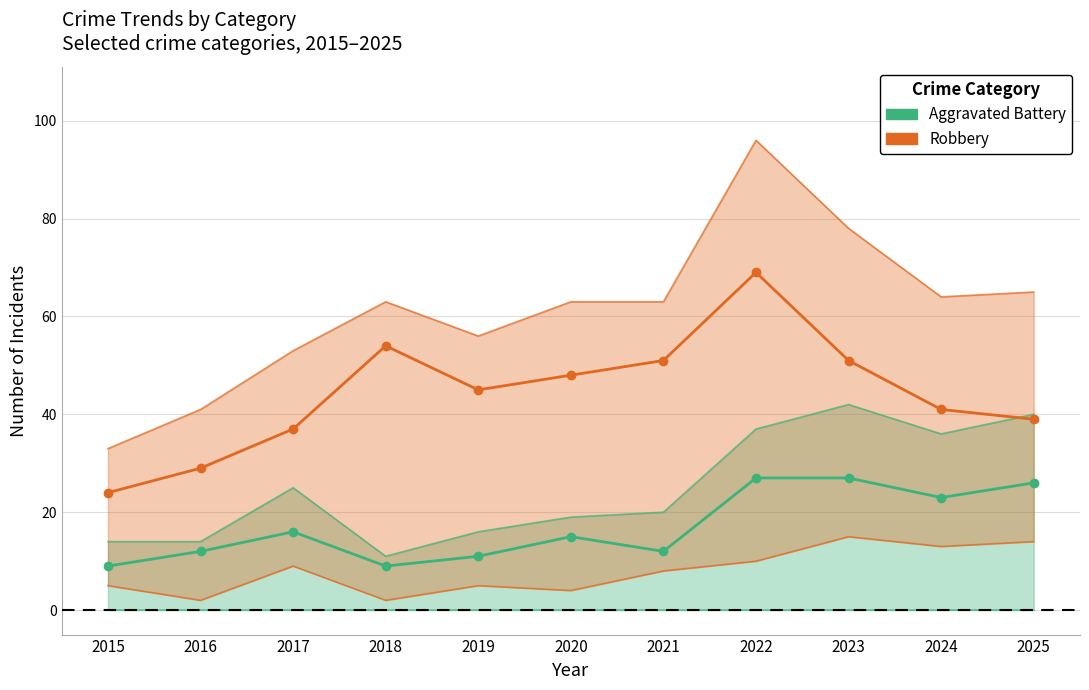

At which label does Aggravated Battery first exceed 15?

2017